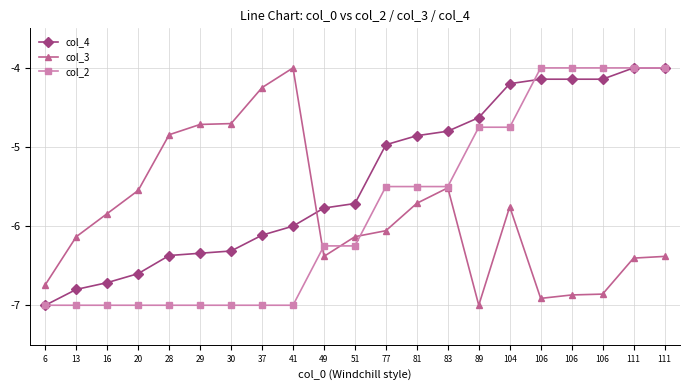

What is the value of the col_2 point at the 5th from the left?

-7.0